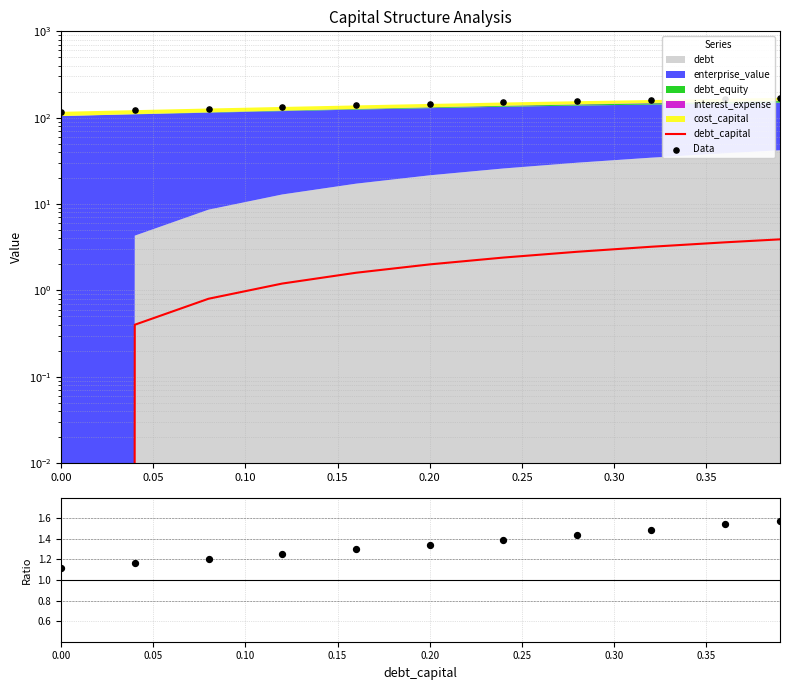

Which series contains the lowest Y value?

debt_capital